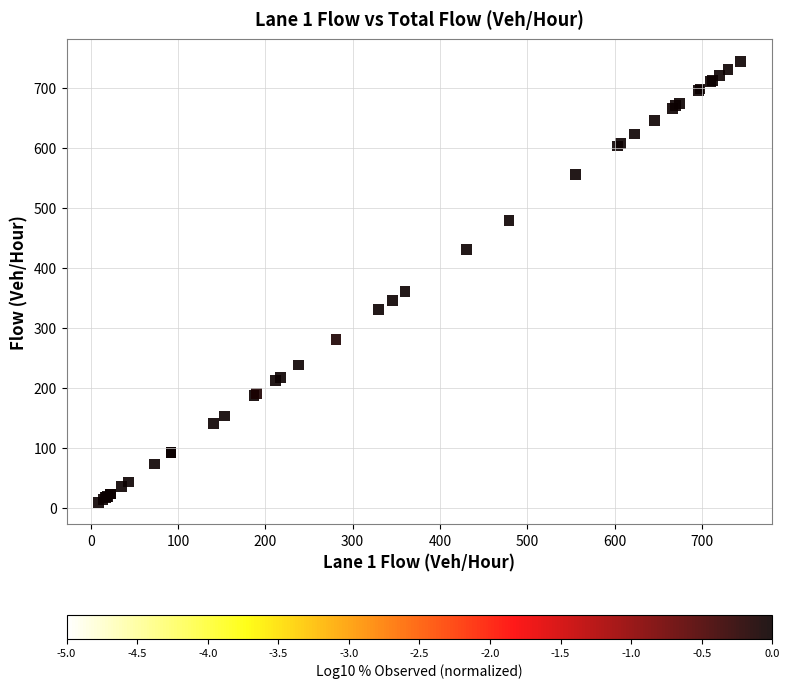

What Y value in the scatter plot is closest to 376?

360